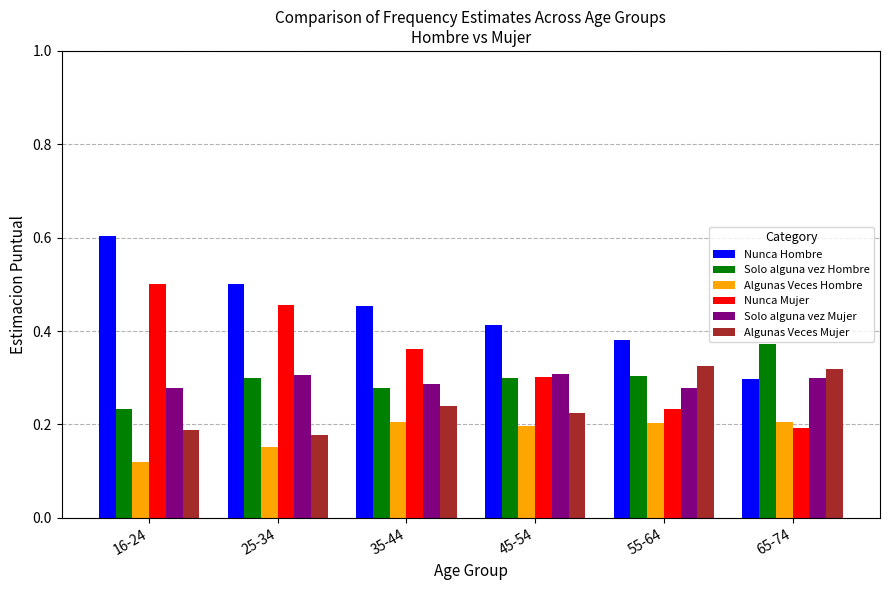

The Algunas Veces Mujer series shows 0.2 at 35-44. True or false?

True